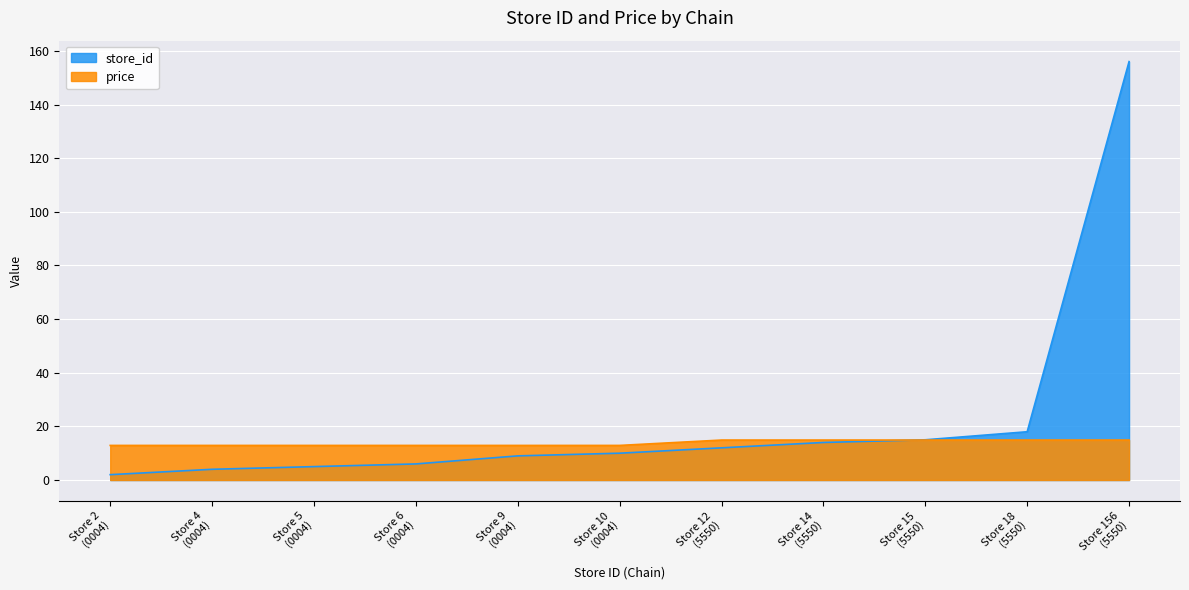

Rank the series by their maximum value, from lowest to highest.

price, store_id